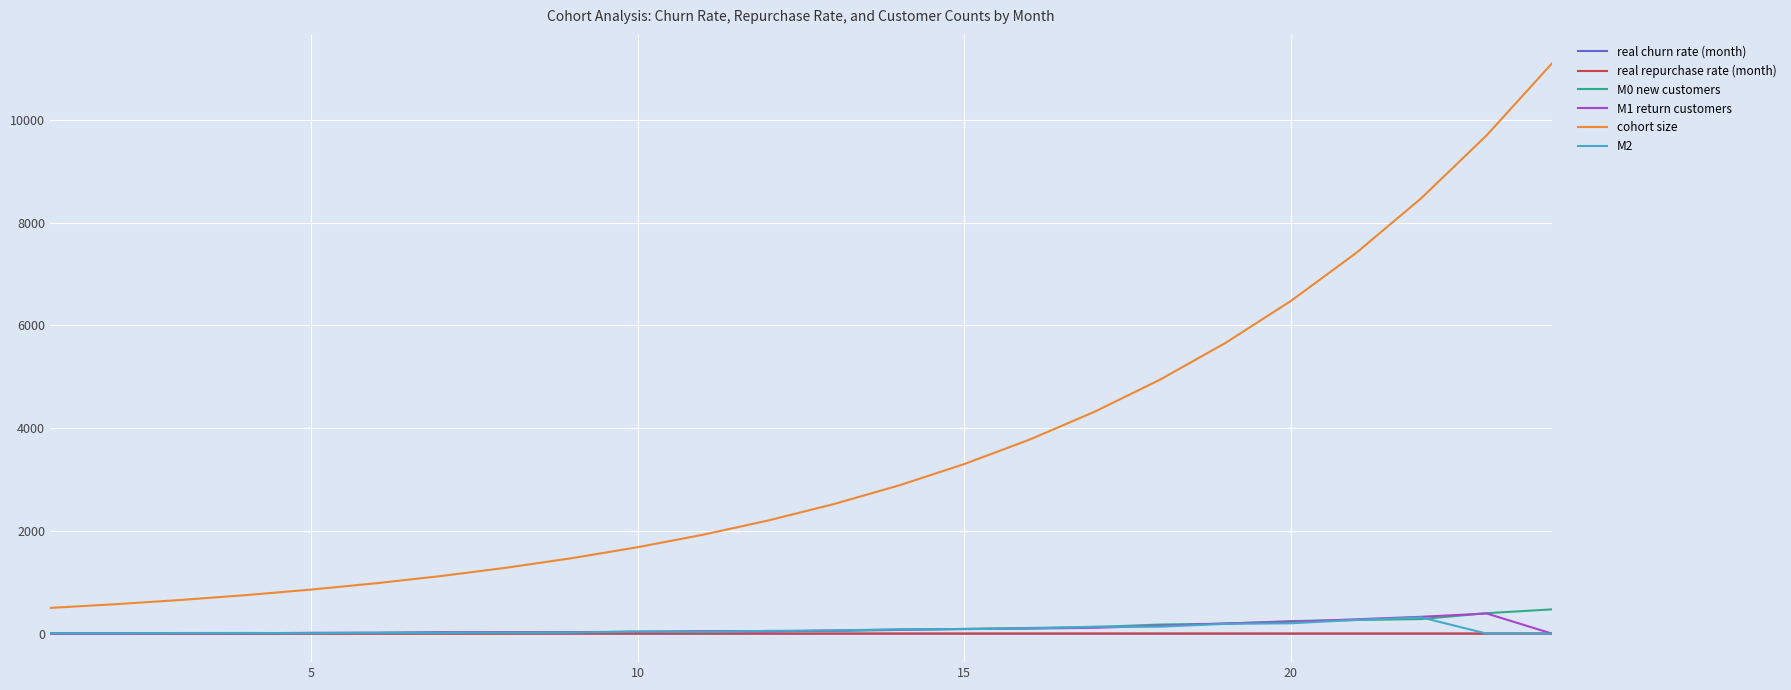

Which series has the widest spread of values?

cohort size